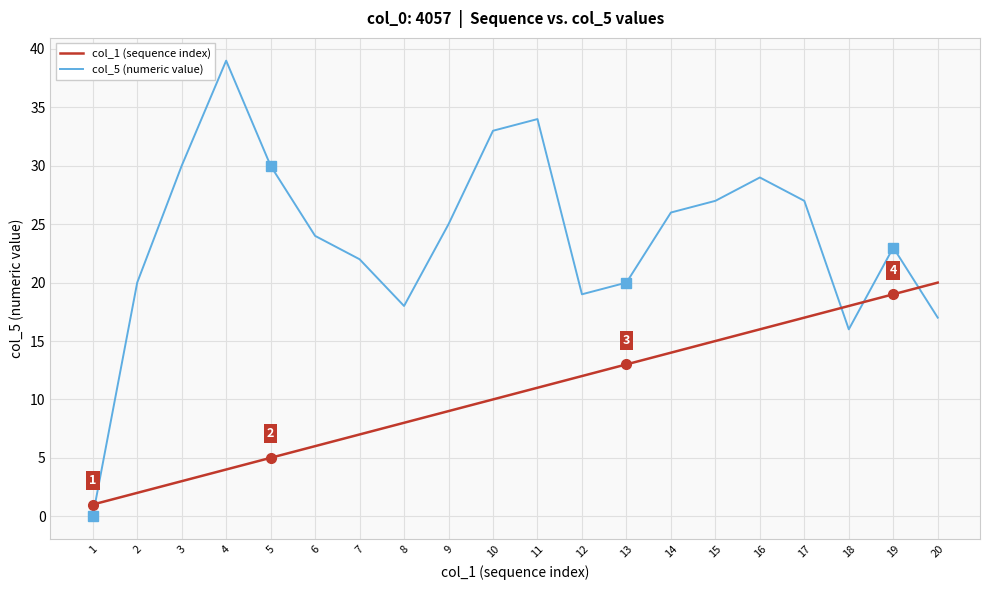

What is the difference between the maximum and second lowest values in the col_5 (numeric value) series?

23